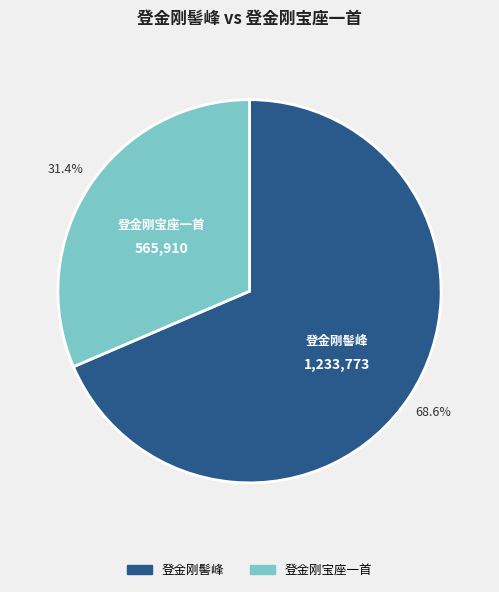

How many slices are in this pie chart?

2